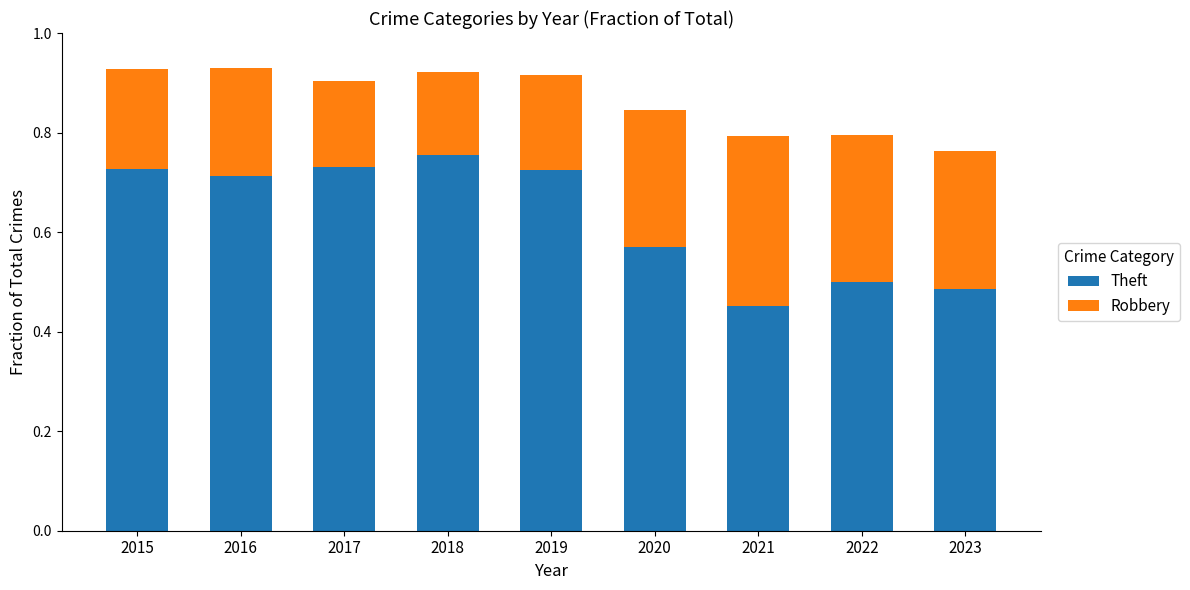

Which category has the lowest value in the Theft series?

2021